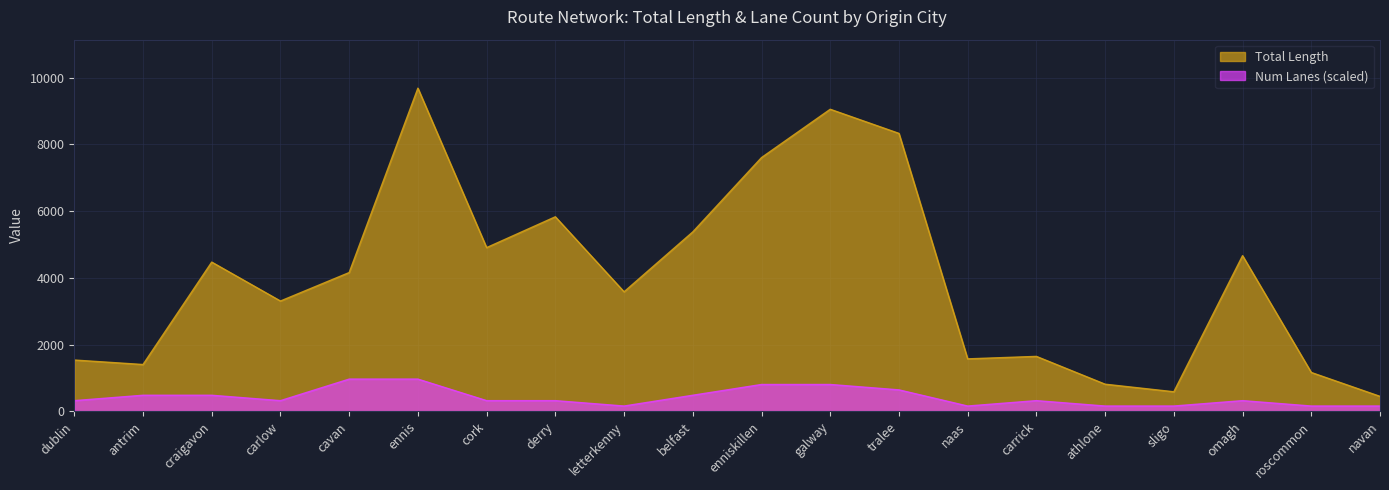

What is the average value of the Num Lanes series?

427.6